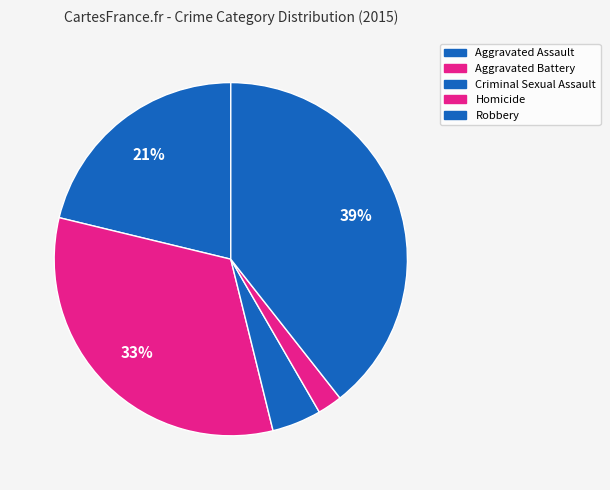

Is the sum of Robbery and Criminal Sexual Assault greater than half?

No